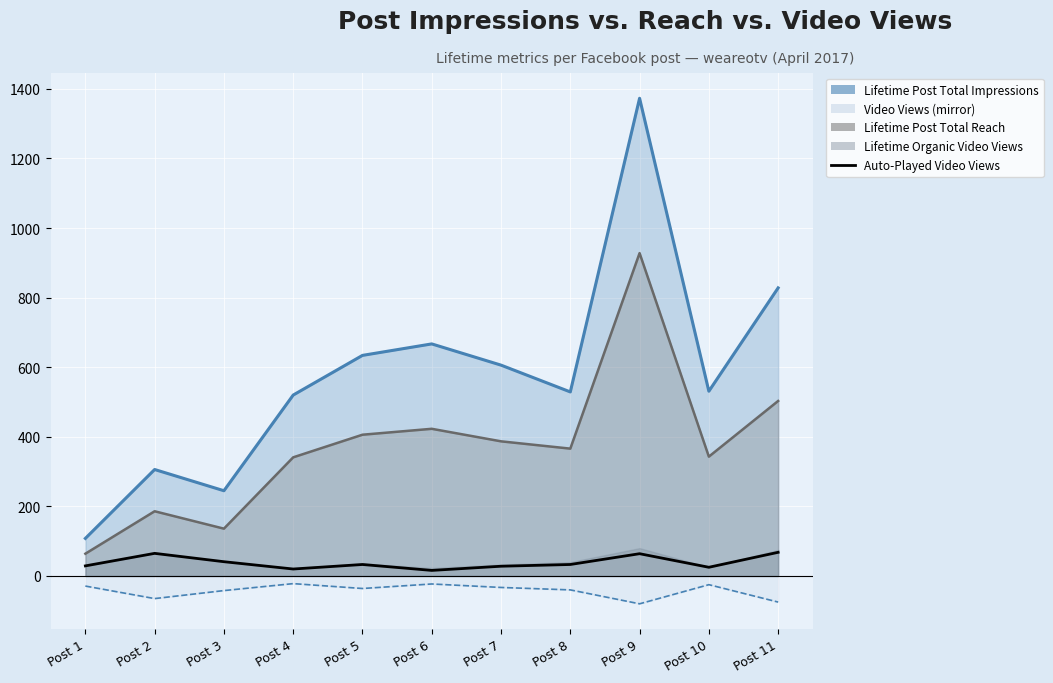

How many data points are less than 33?

5